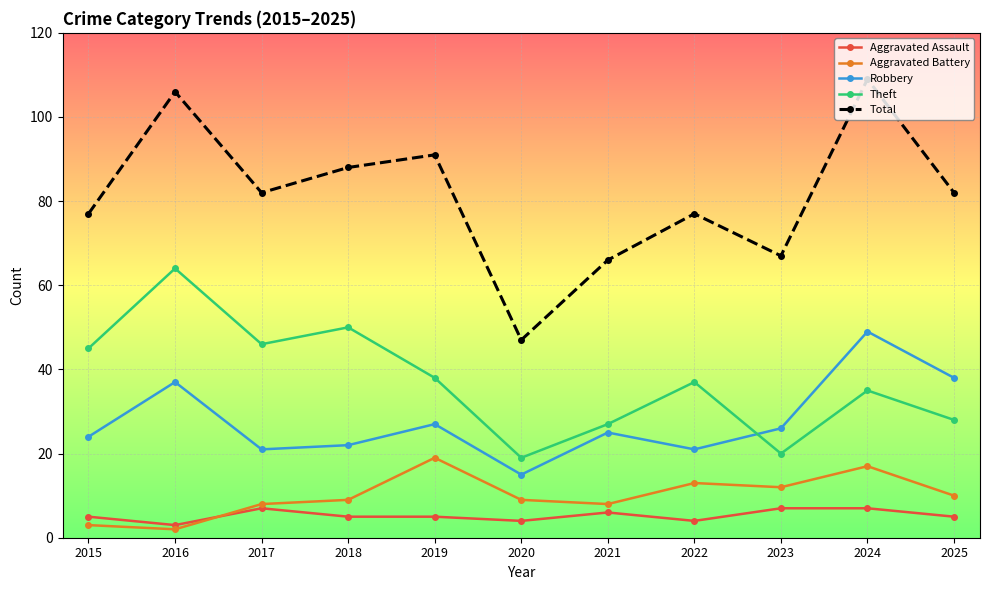

List the series in order of their peak value, lowest first.

Aggravated Assault, Aggravated Battery, Robbery, Theft, Total